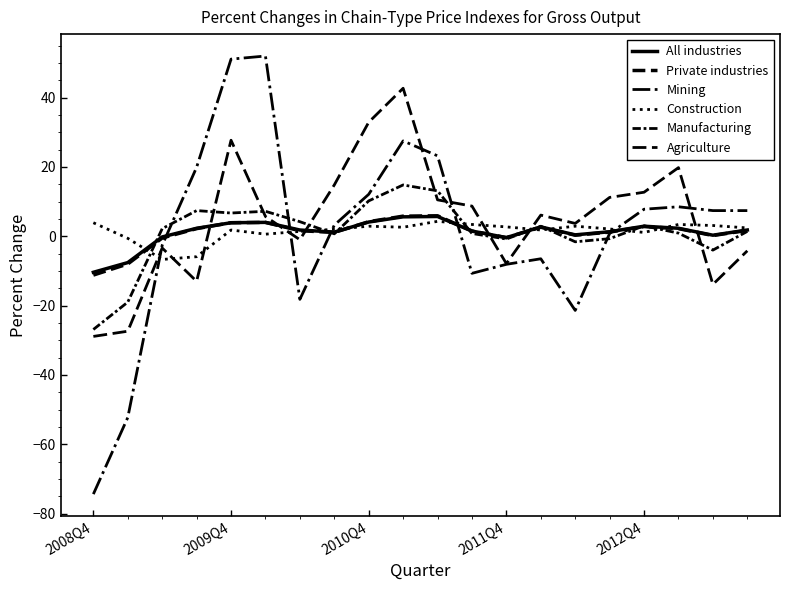

Is this an area chart (filled region under the line)?

No